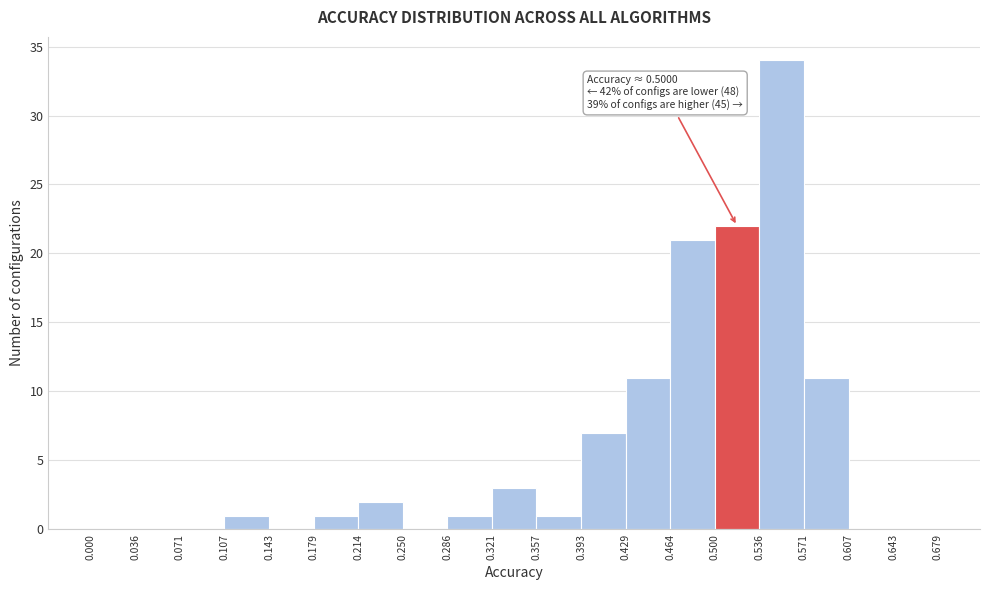

Which range on the x-axis has the tallest bar?

0.536 to 0.571